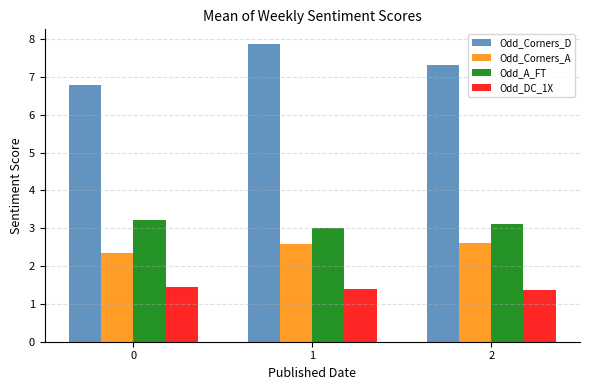

What is the sum of the Odd_Corners_A values at 0 and 2?

4.9